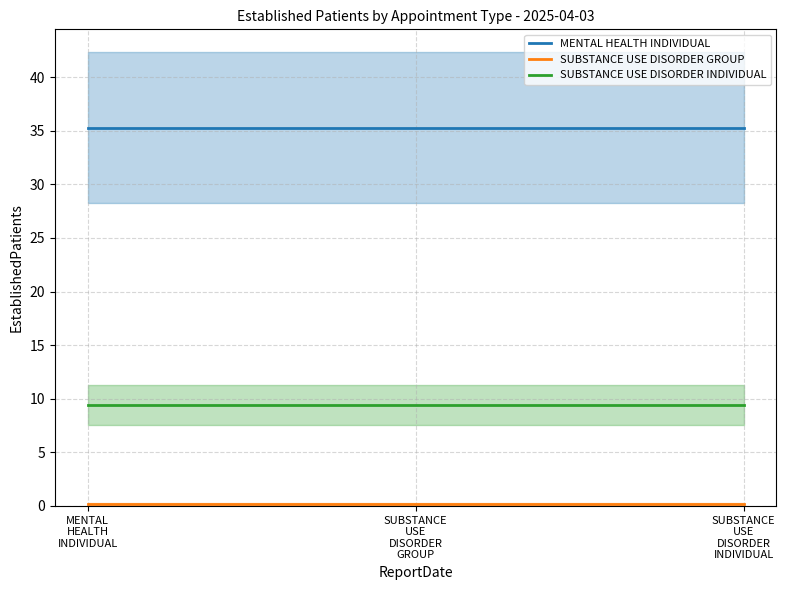

How many lines are shown in the chart?

3